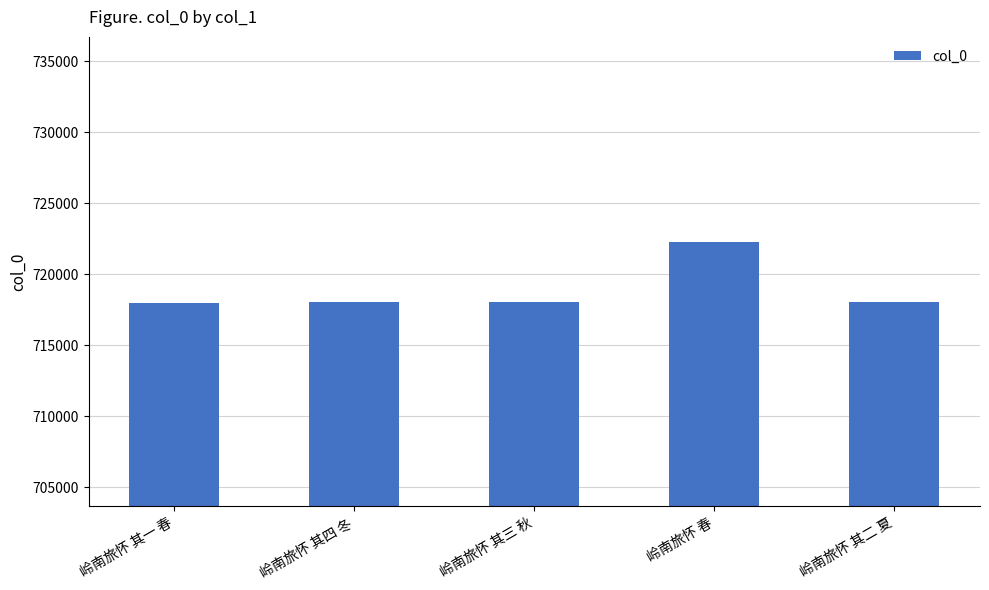

What is the sum of the values at 岭南旅怀 其四 冬 and 岭南旅怀 春?

1440275